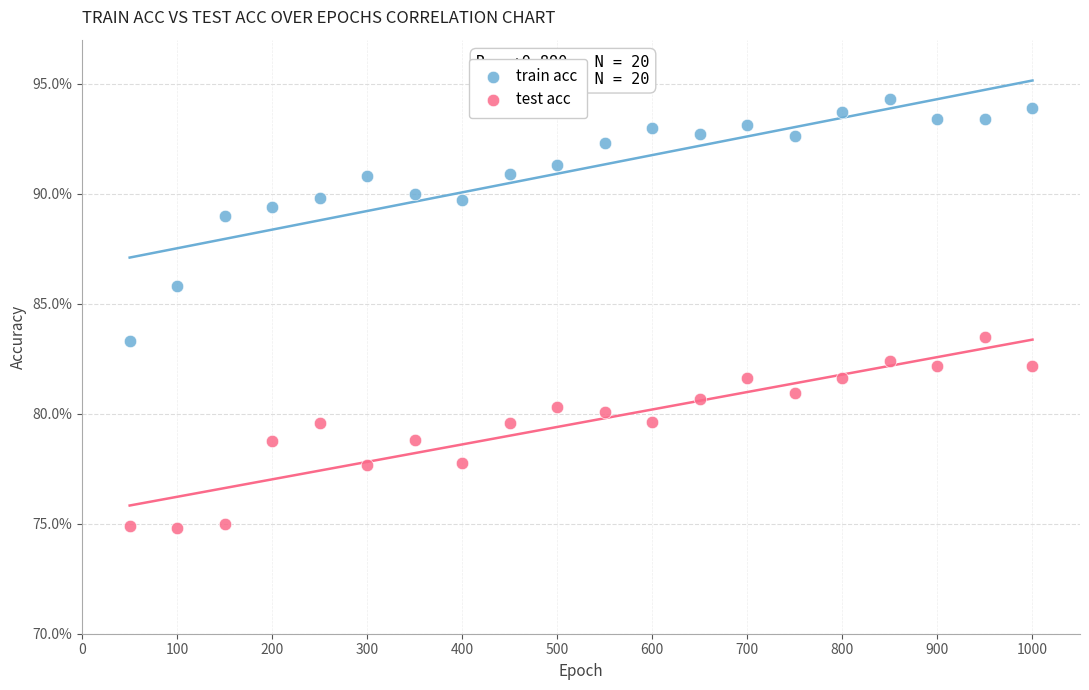

What are all the series names shown in the legend?

train acc, test acc